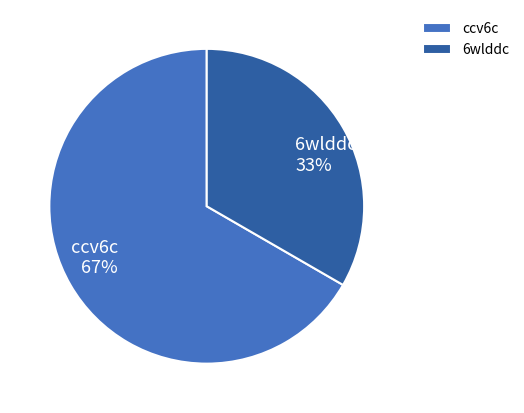

Which category has the biggest portion of the pie?

ccv6c